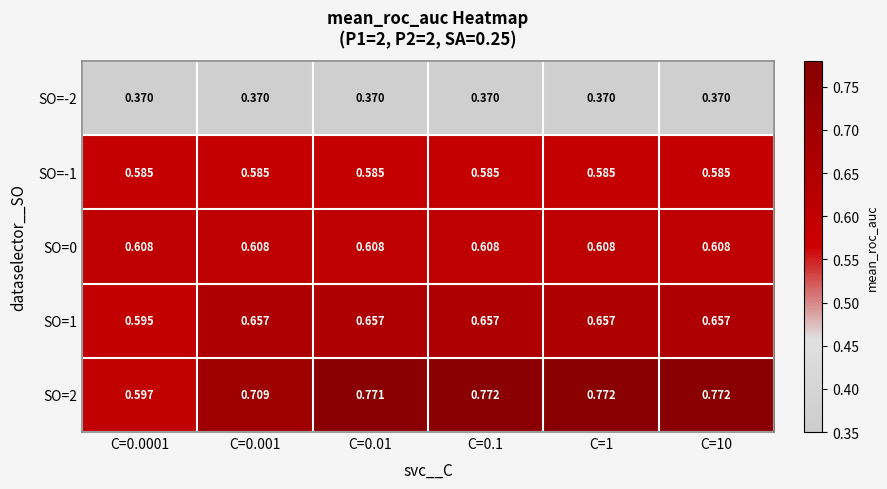

Is the value of SO=1 at C=10 greater than the value of SO=0 at C=0.1?

Yes